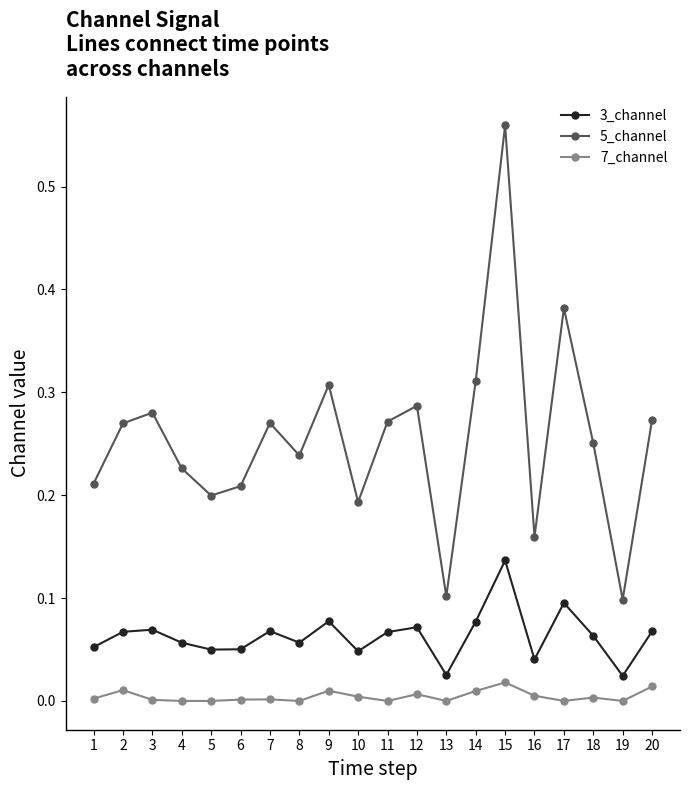

Is this an area chart (filled region under the line)?

No